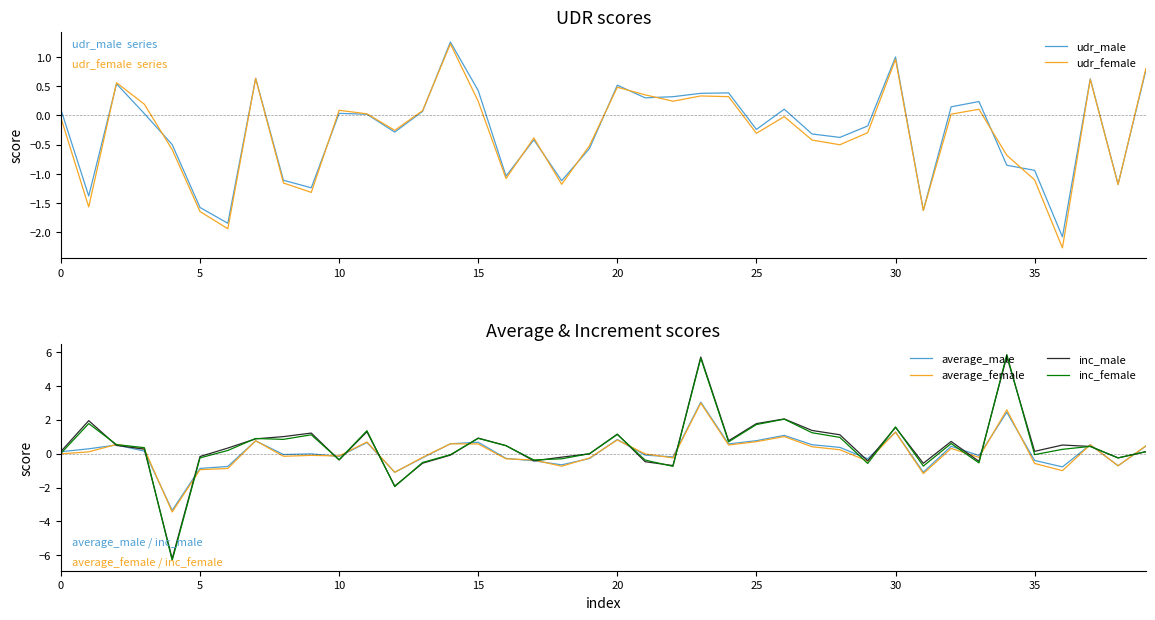

The average_female series shows -0.0 at 0. True or false?

True